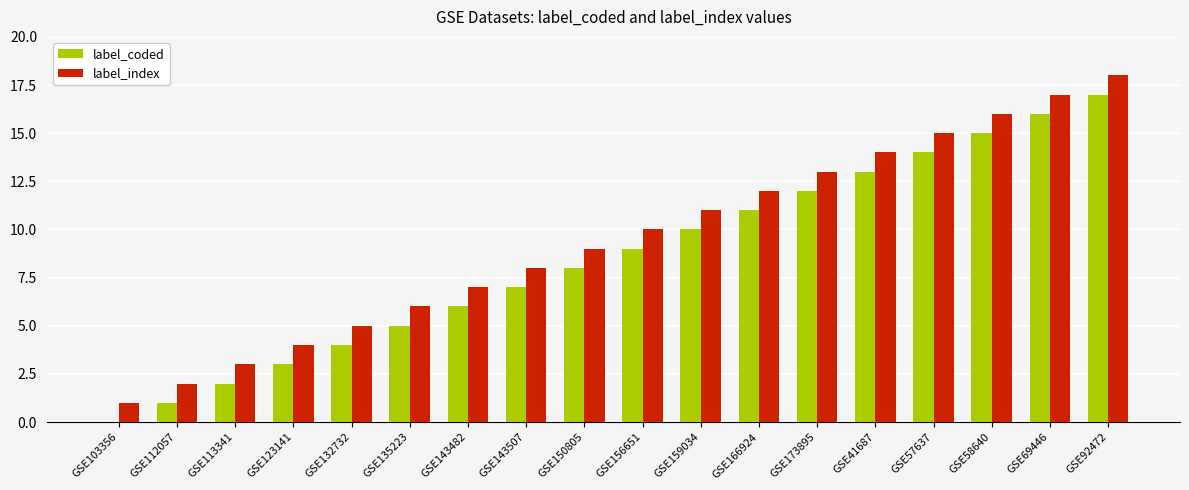

Reading left to right, extract all data points from this chart.

label_coded: 0	1	2	3	4	5	6	7	8	9	10	11	12	13	14	15	16	17
label_index: 1	2	3	4	5	6	7	8	9	10	11	12	13	14	15	16	17	18